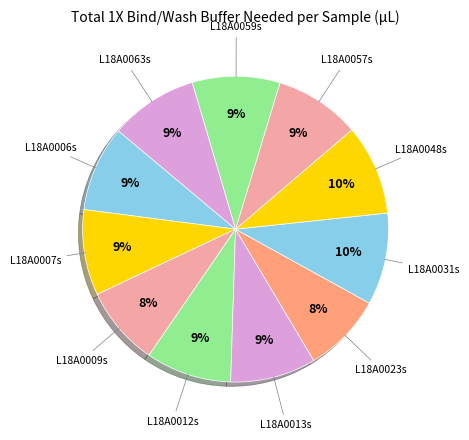

Which category has the biggest portion of the pie?

L18A0031s